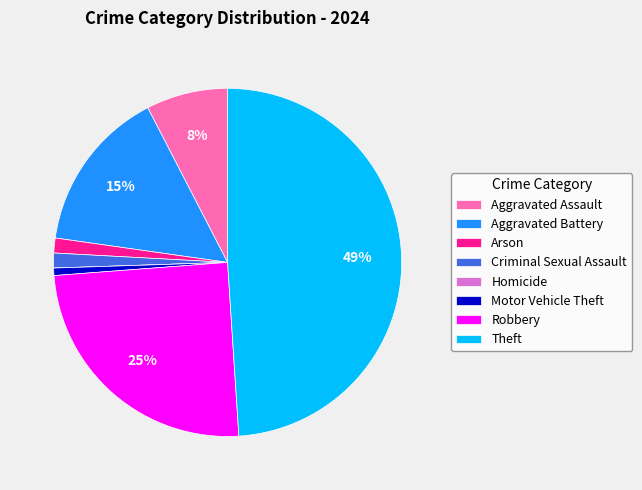

Which has a higher value, Aggravated Battery or Robbery?

Robbery